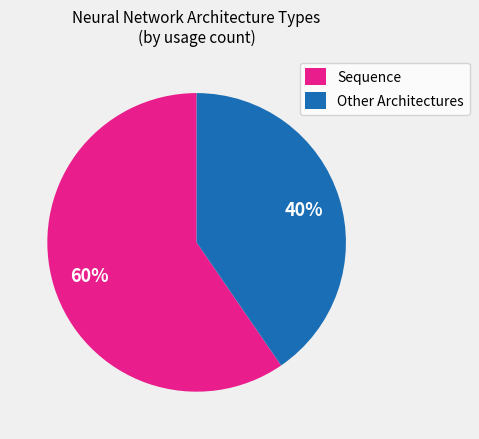

To the nearest percent, what percentage of the pie is Sequence?

60%